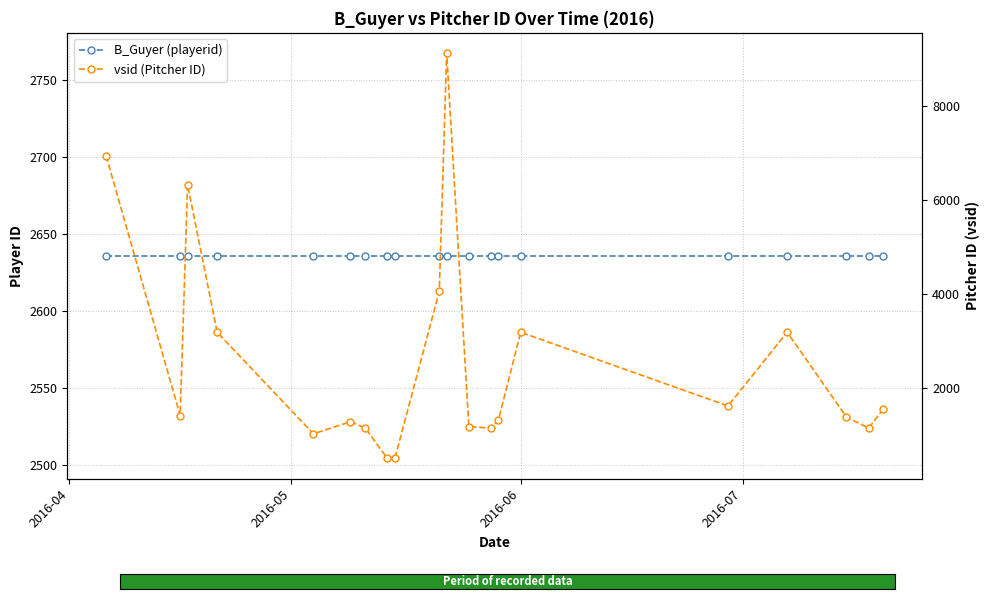

Does the chart display data point markers on the line(s)?

Yes